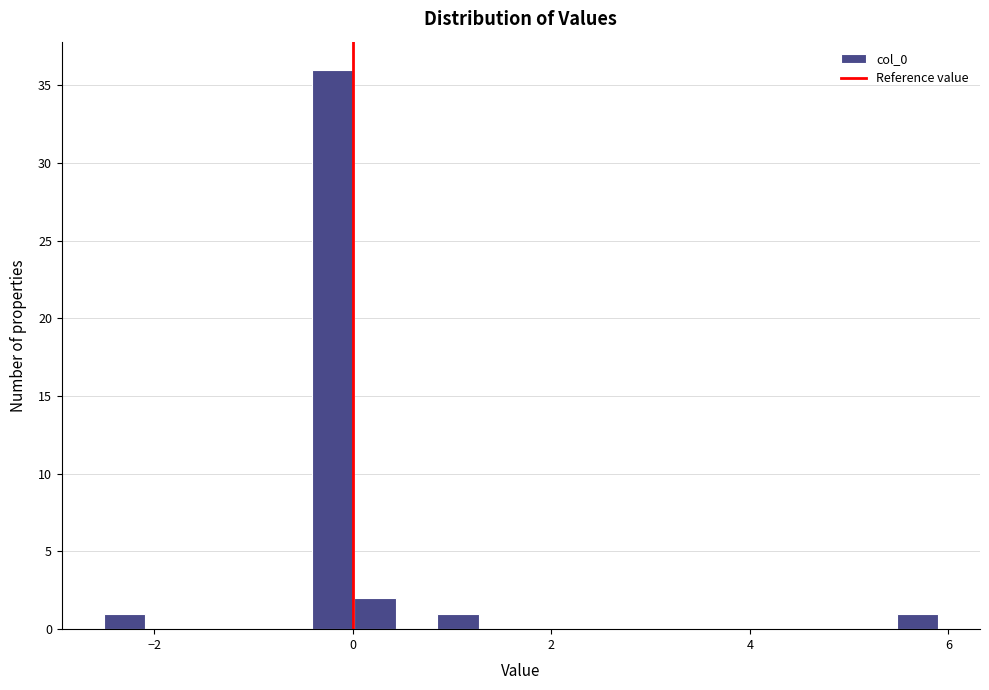

Around what value on the x-axis is the tallest bar? Give the approximate position of its centre, as read against the axis.

-0.2